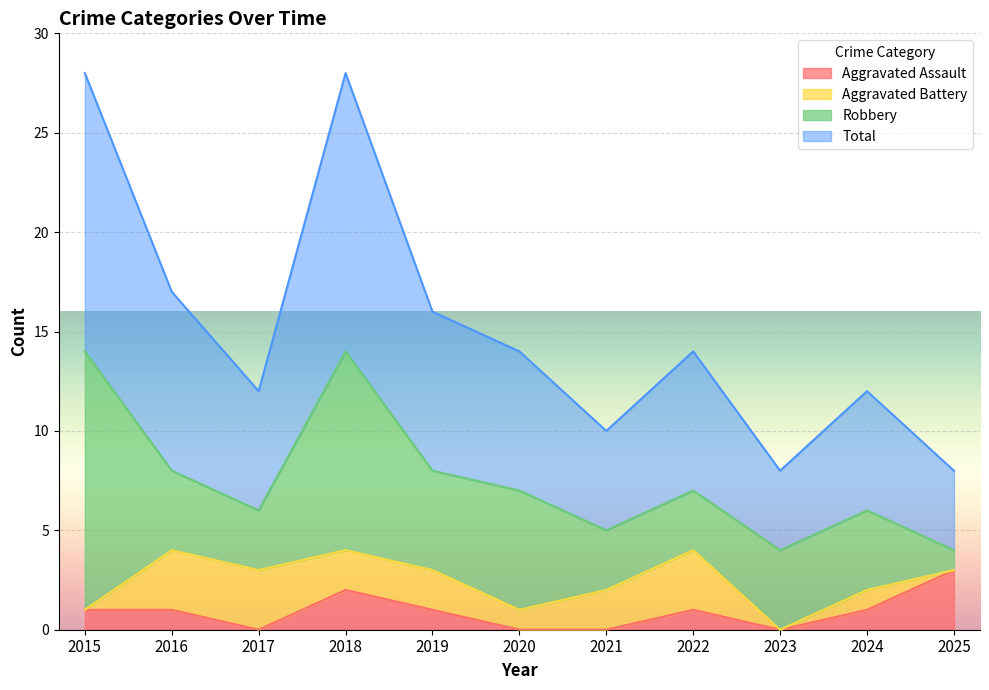

How many interior local valleys does the Aggravated Assault series have?

2